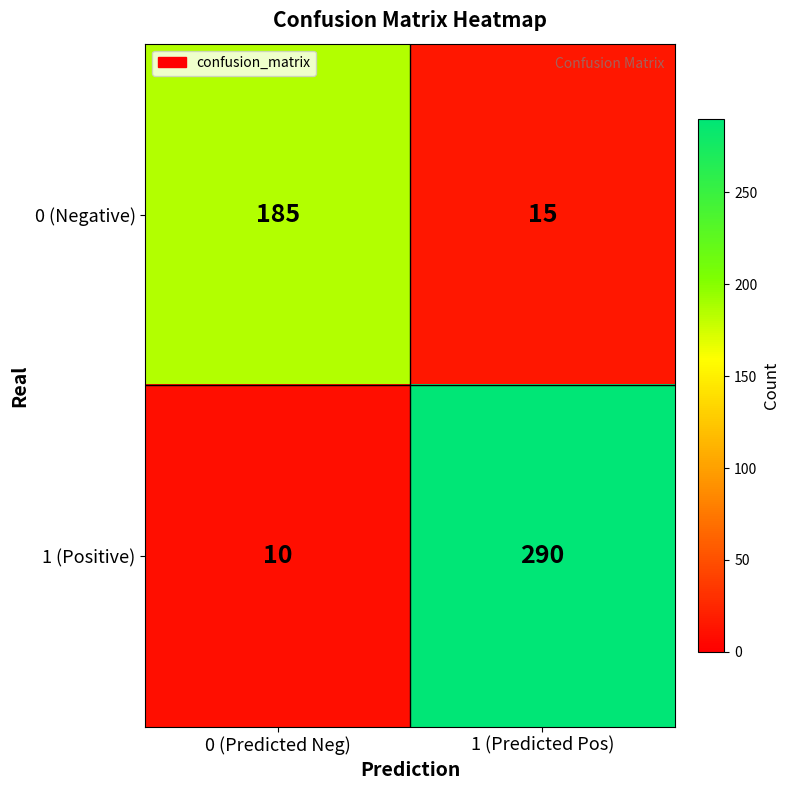

List the labels in order of 1 (Positive) value, largest first.

1 (Predicted Pos), 0 (Predicted Neg)